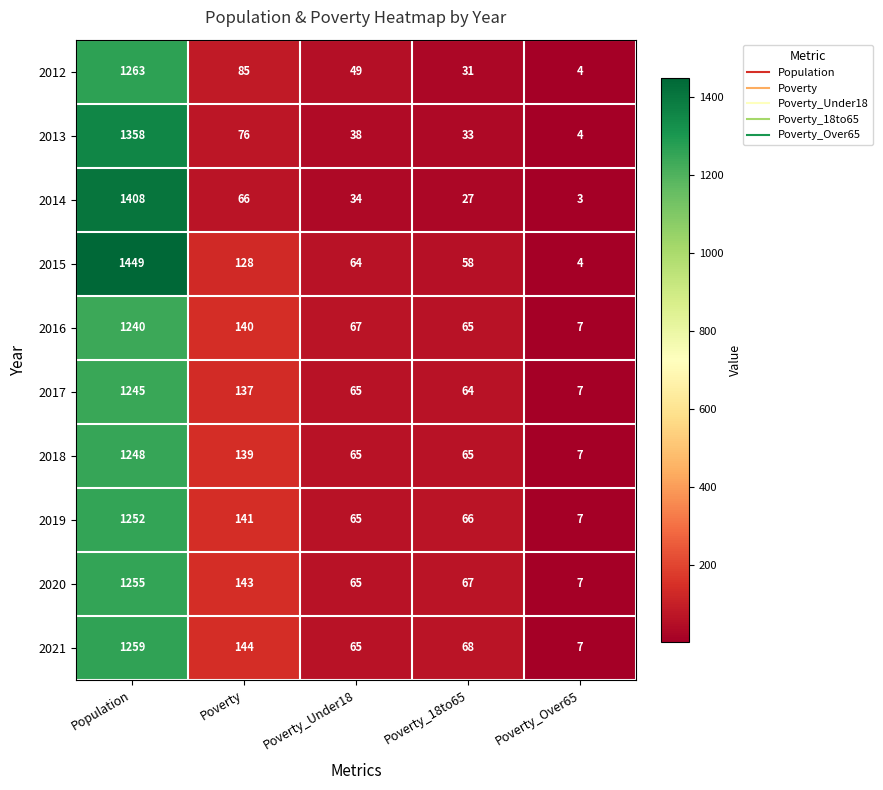

What is the difference between the highest and lowest values at Population?

209